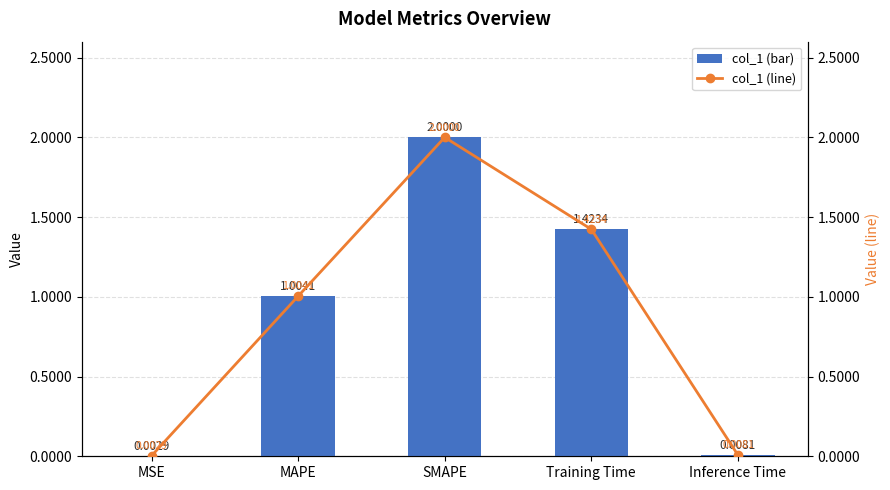

At which label does col_1 reach its peak?

SMAPE